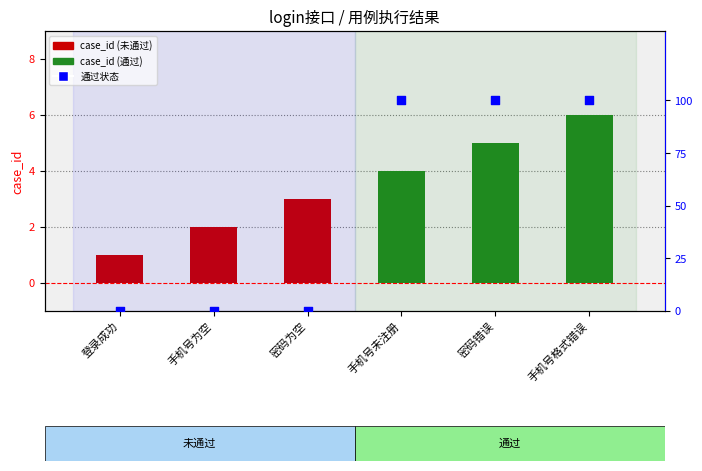

At how many categories does at least one series exceed 83?

3